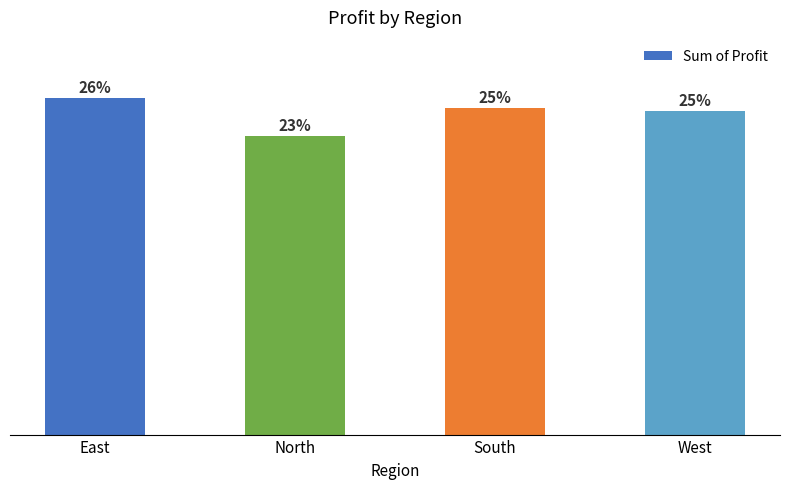

Does the chart contain stacked bars?

No